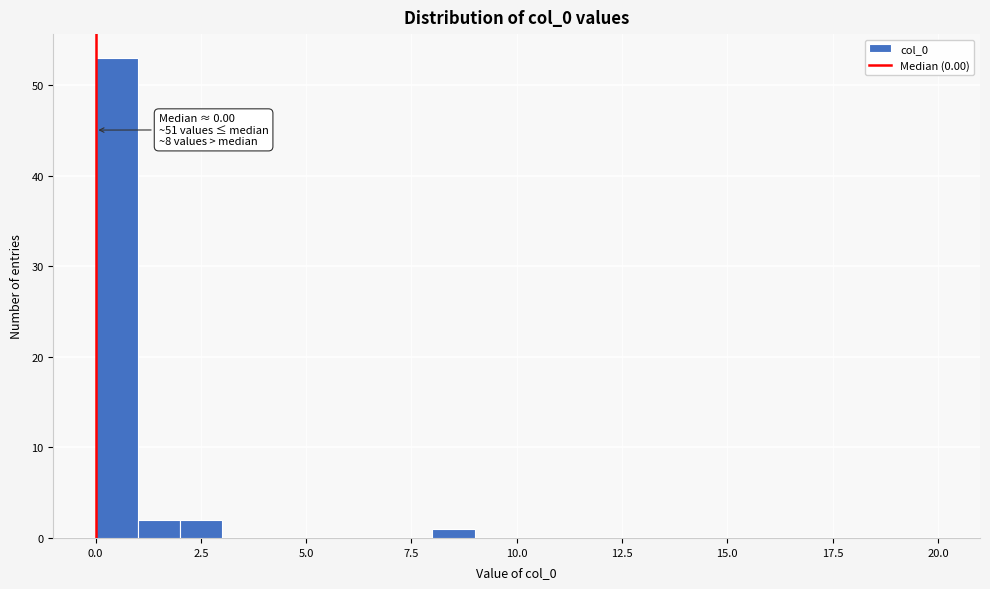

Around what value on the x-axis is the tallest bar? Give the approximate position of its centre, as read against the axis.

0.5